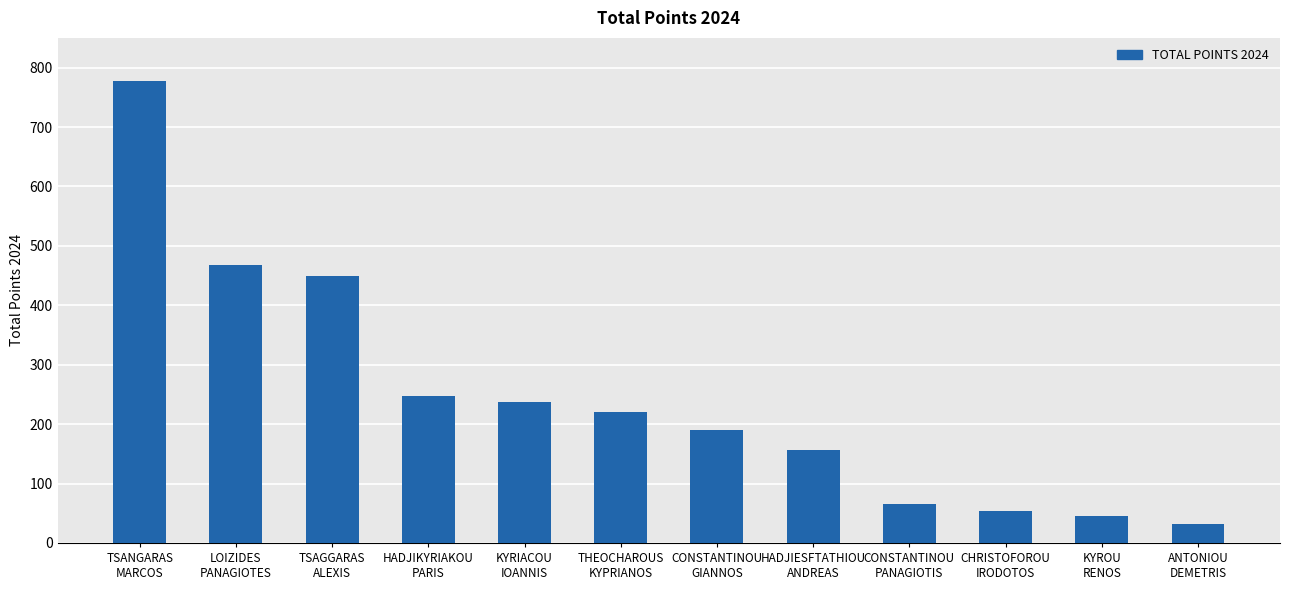

Are the bars grouped side by side (vs. stacked)?

No